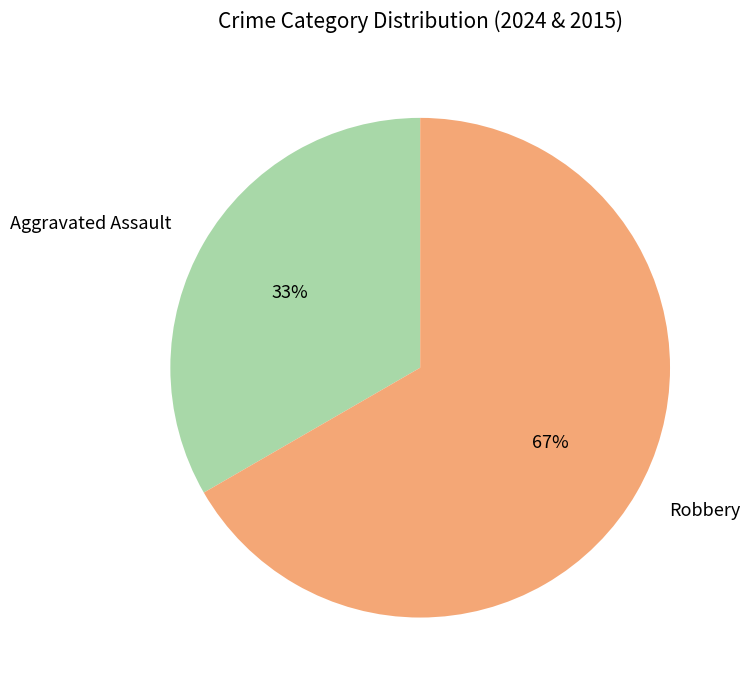

Is the sum of Aggravated Assault and Robbery greater than half?

Yes